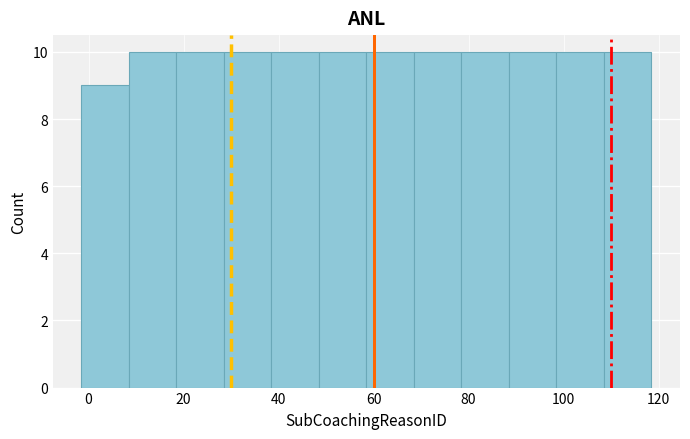

How tall is the bar that spans 78.5 to 88.5 on the x-axis? Neither the bar edges nor the heights are printed on the chart, so give them approximately, as read against the axes.

10